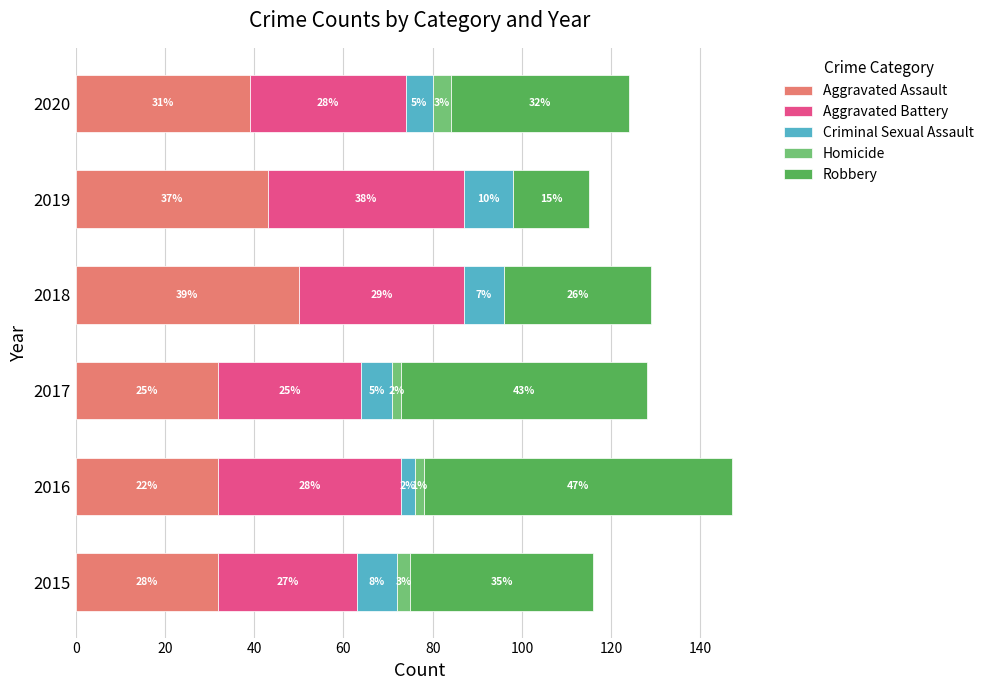

Reading left to right, what are all the values shown in this chart?

Aggravated Assault: 32	32	32	50	43	39
Aggravated Battery: 31	41	32	37	44	35
Criminal Sexual Assault: 9	3	7	9	11	6
Homicide: 3	2	2	0	0	4
Robbery: 41	69	55	33	17	40